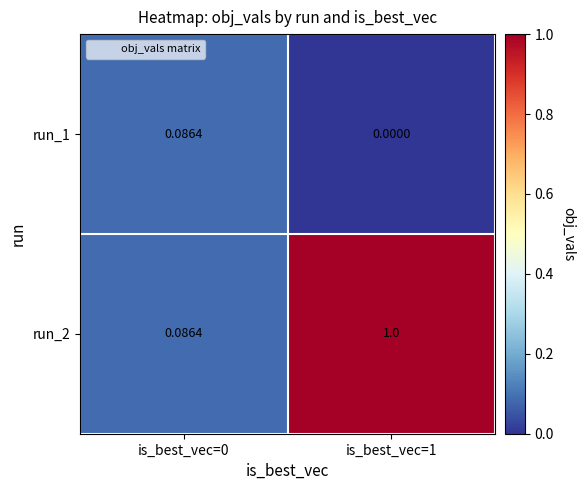

How many values in run_1 are above zero?

1